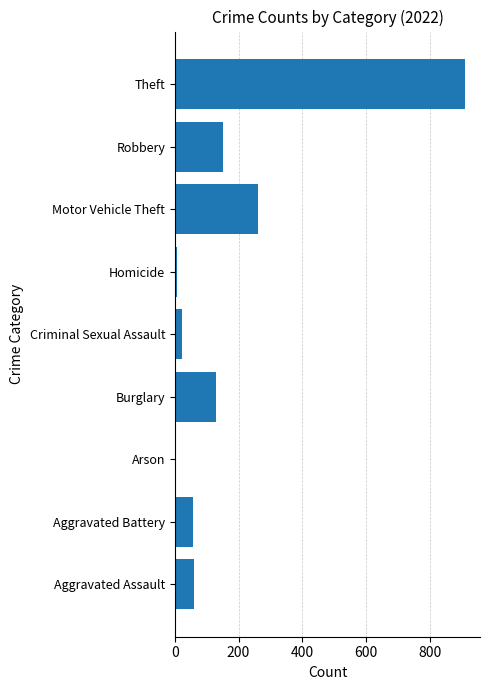

What is the approximate value at Aggravated Battery, to the nearest 100?

100